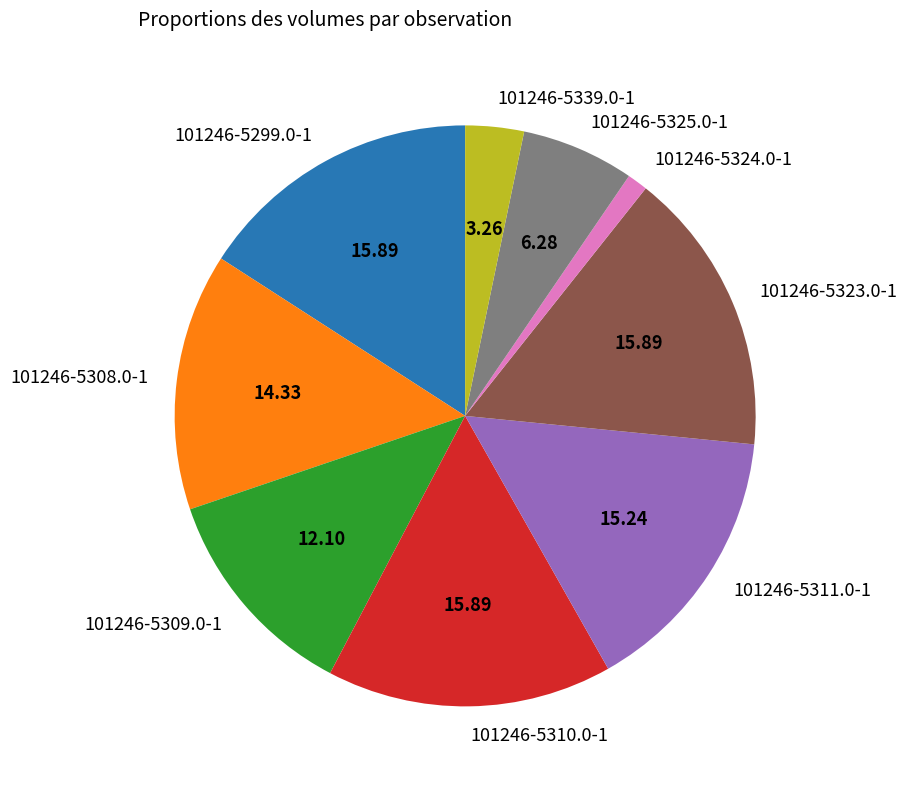

Is the sum of 101246-5308.0-1 and 101246-5299.0-1 greater than half?

No